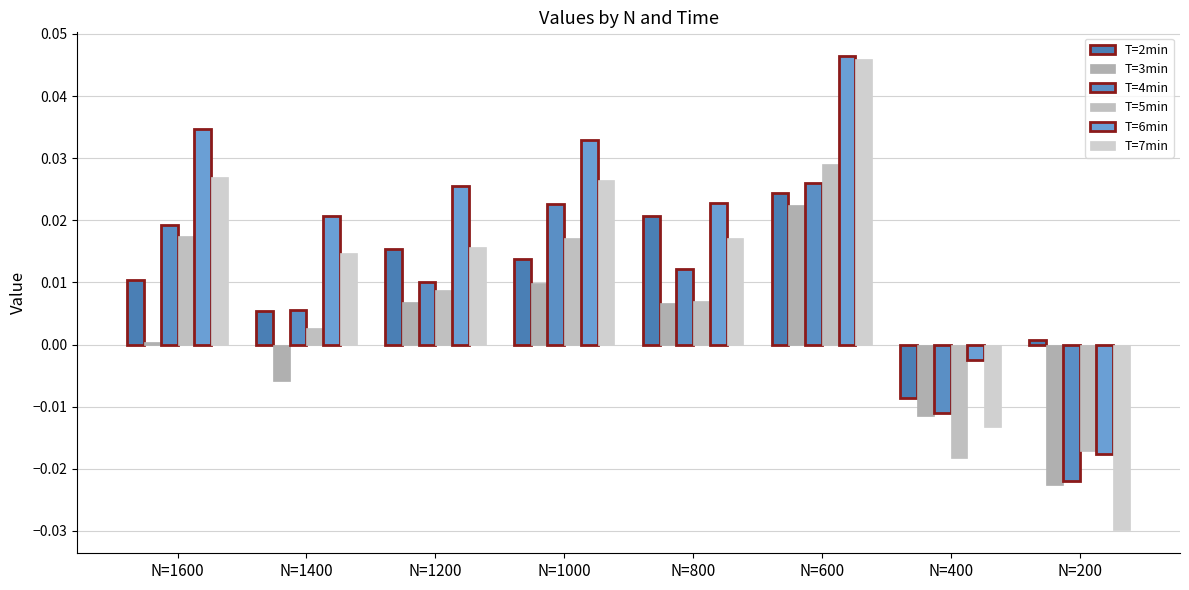

Which series has the widest spread of values?

T=7min